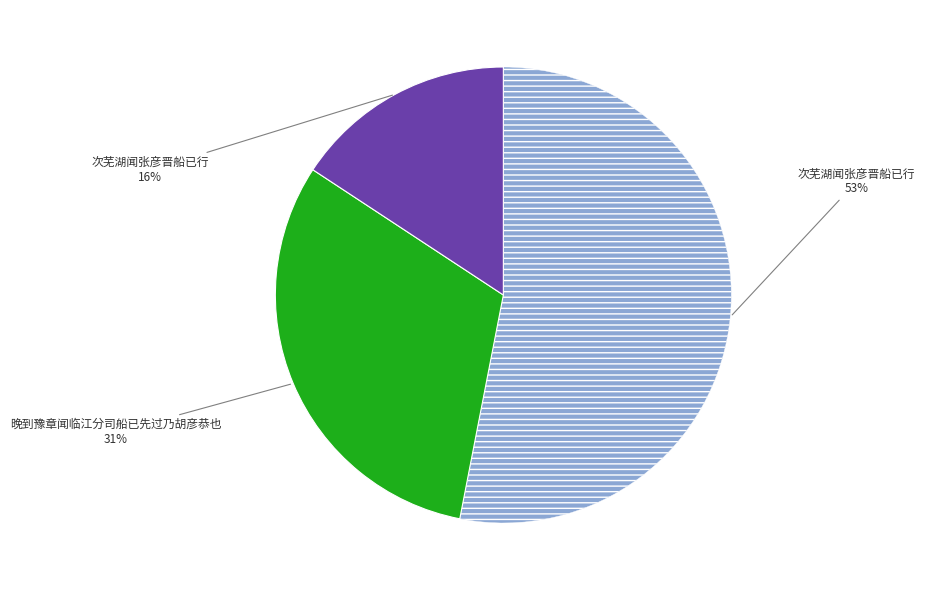

To the nearest percent, what is the average slice percentage?

33%